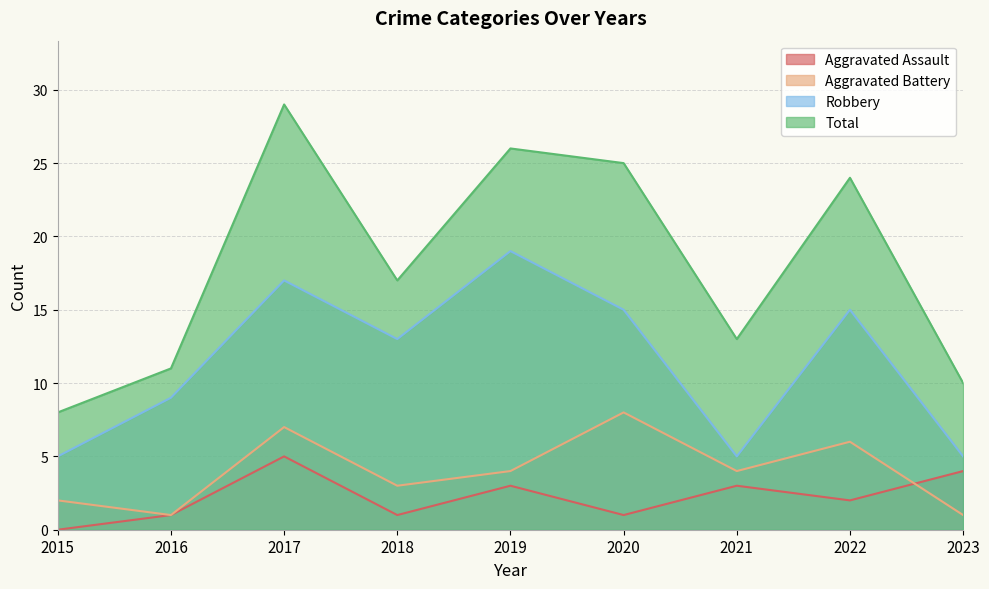

Reading left to right, what are all the values shown in this chart?

Aggravated Assault: 2015=0	2016=1	2017=5	2018=1	2019=3	2020=1	2021=3	2022=2	2023=4
Aggravated Battery: 2015=2	2016=1	2017=7	2018=3	2019=4	2020=8	2021=4	2022=6	2023=1
Robbery: 2015=5	2016=9	2017=17	2018=13	2019=19	2020=15	2021=5	2022=15	2023=5
Total: 2015=8	2016=11	2017=29	2018=17	2019=26	2020=25	2021=13	2022=24	2023=10